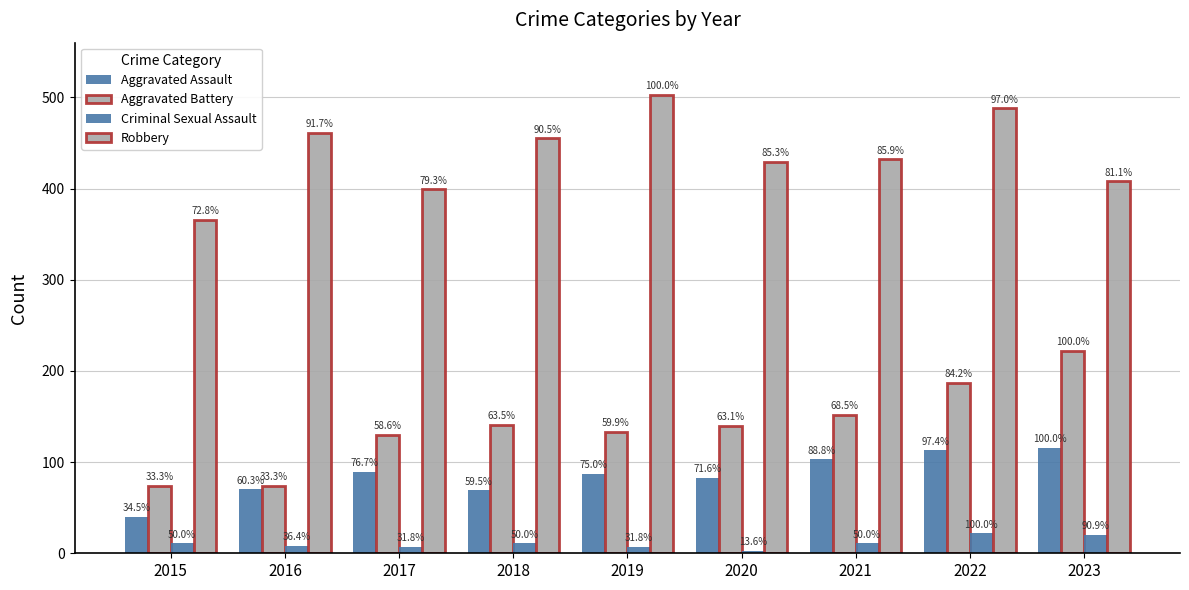

At how many categories does at least one series exceed 48?

9